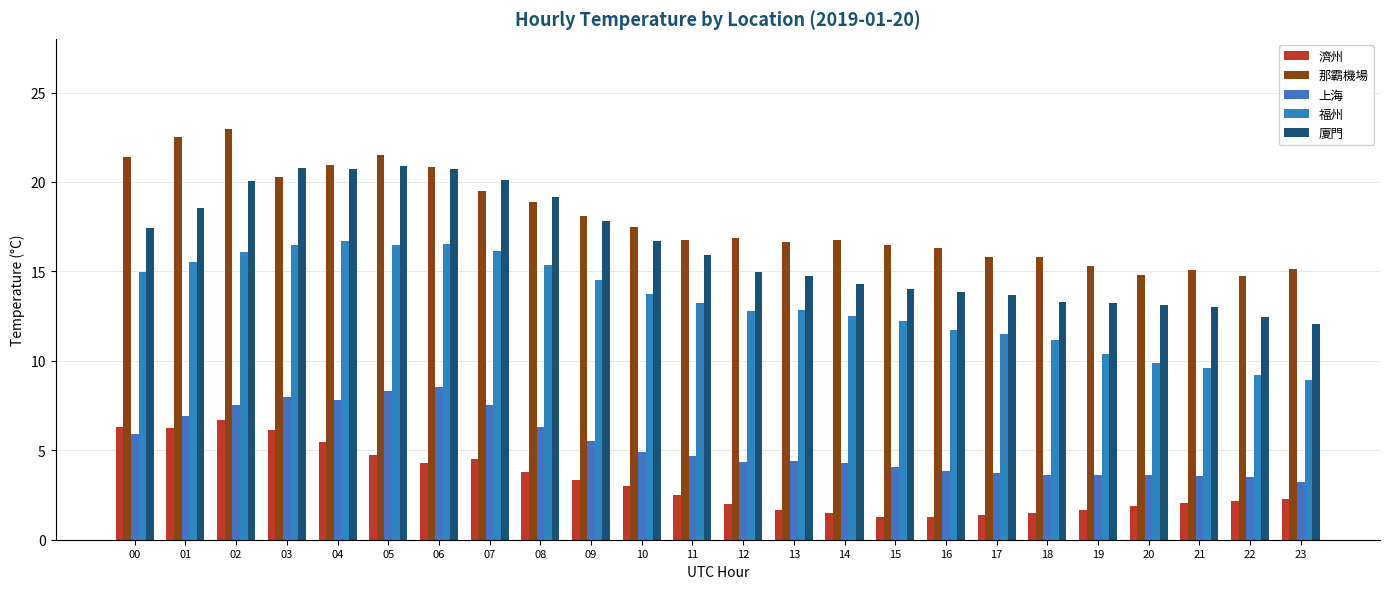

At which label does 福州 reach its minimum?

23